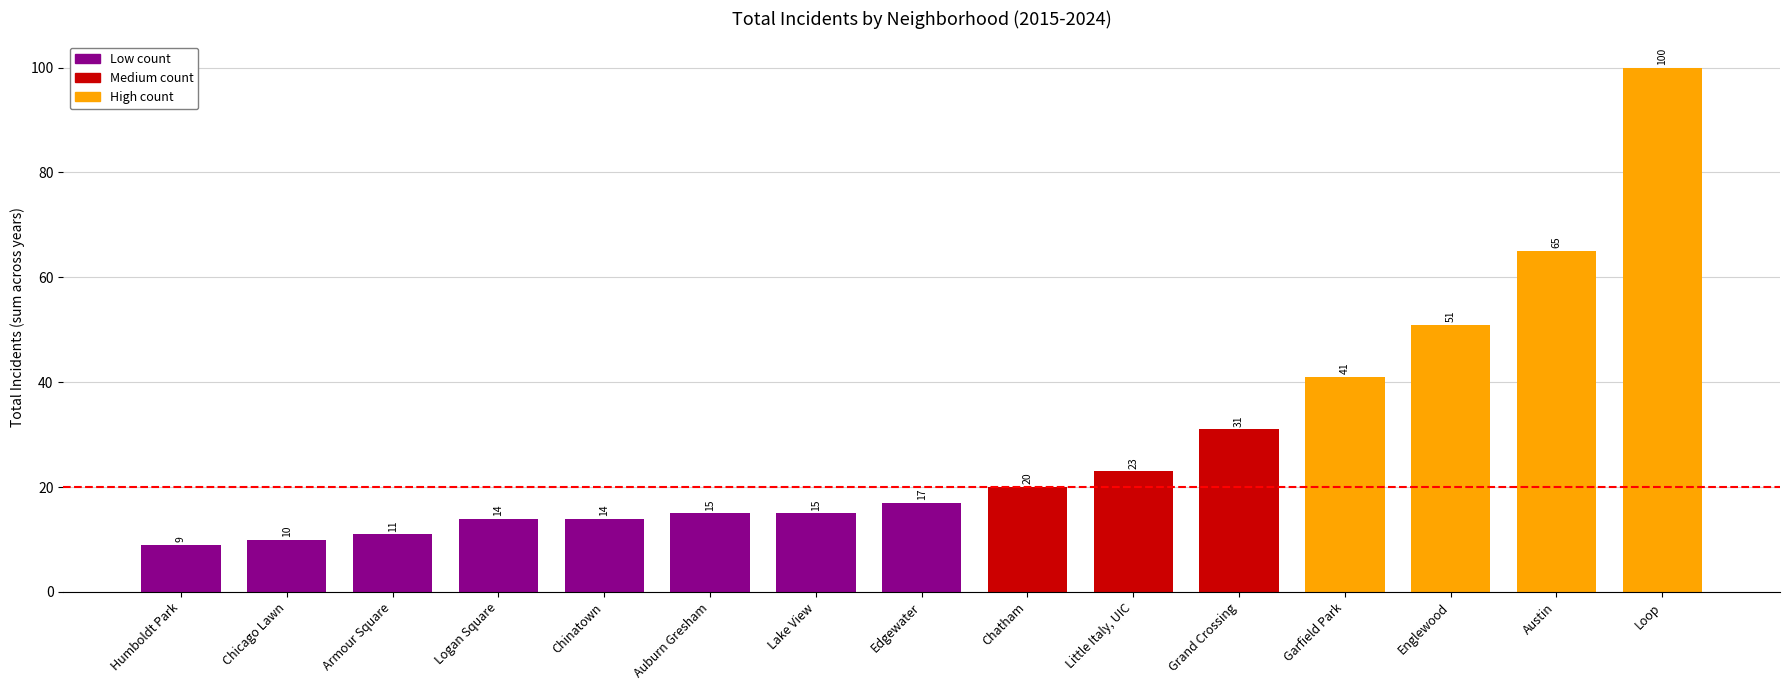

Approximately how many times larger is the value at Chicago Lawn compared to Chatham?

0.5